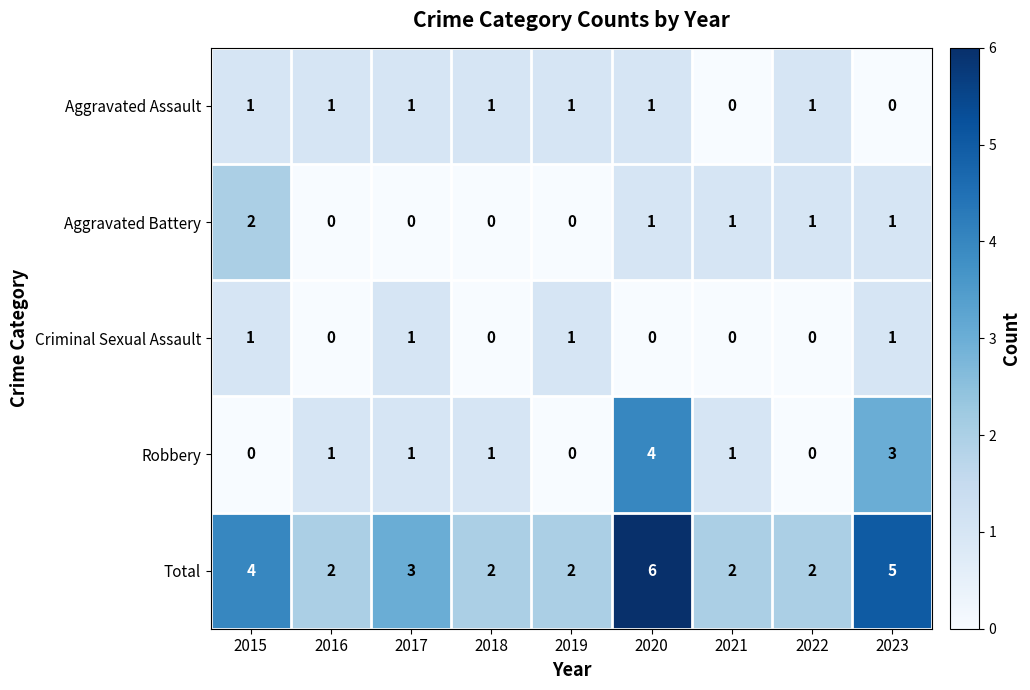

What is the total value across all series at 2016?

4